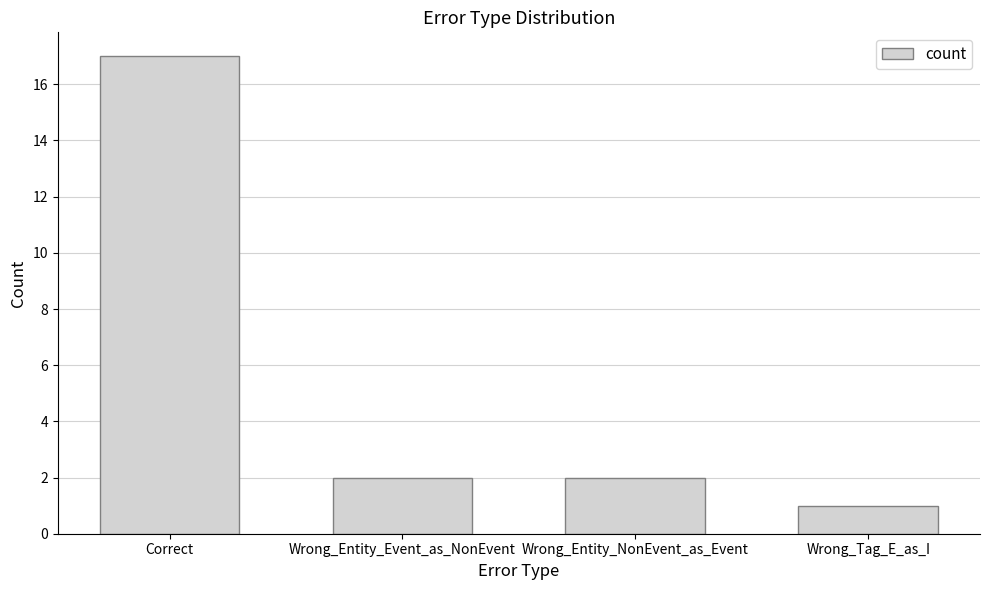

Does the chart contain any negative values?

No